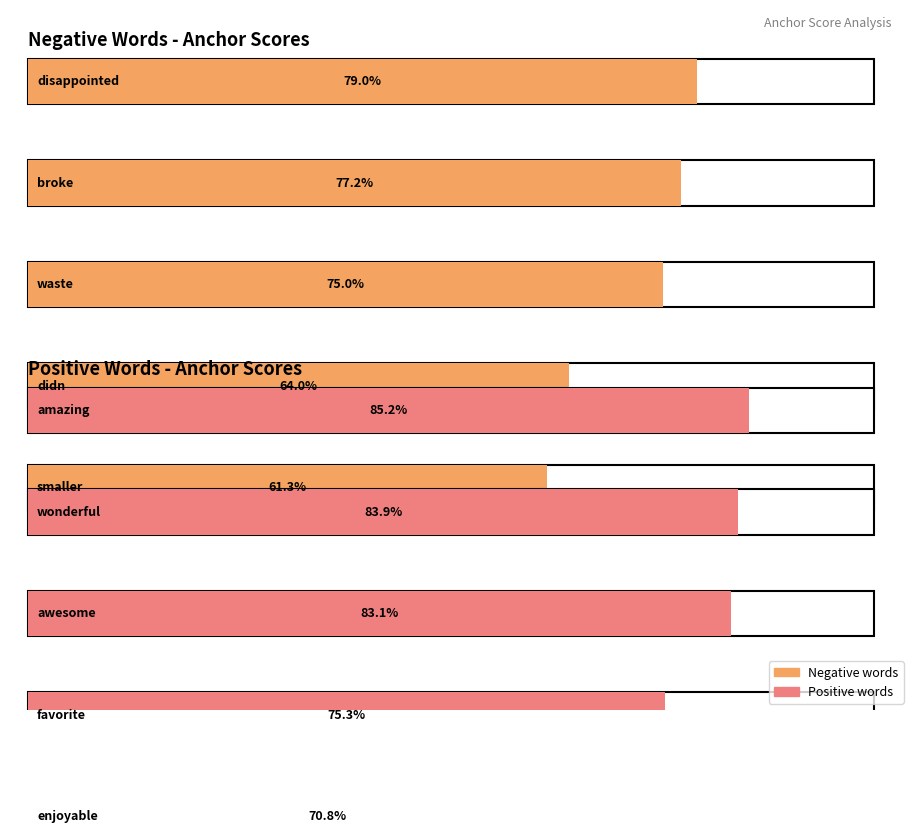

List the series in order of their overall mean, lowest first.

negative anchor score, positive anchor score